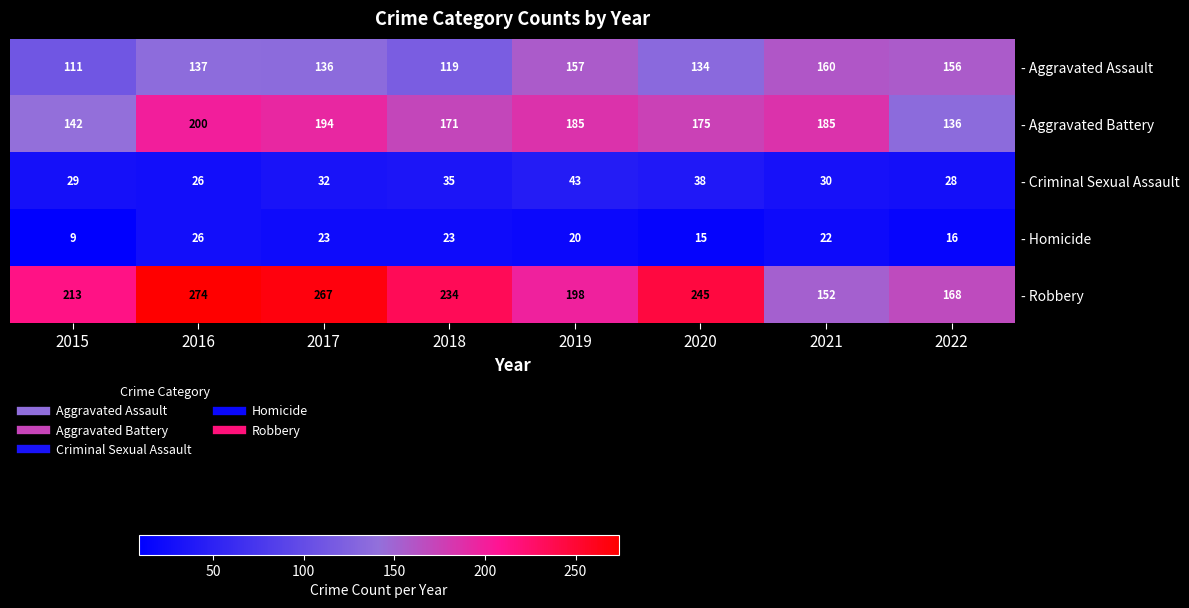

Read the - Homicide value at 2018, to the nearest 5.

25